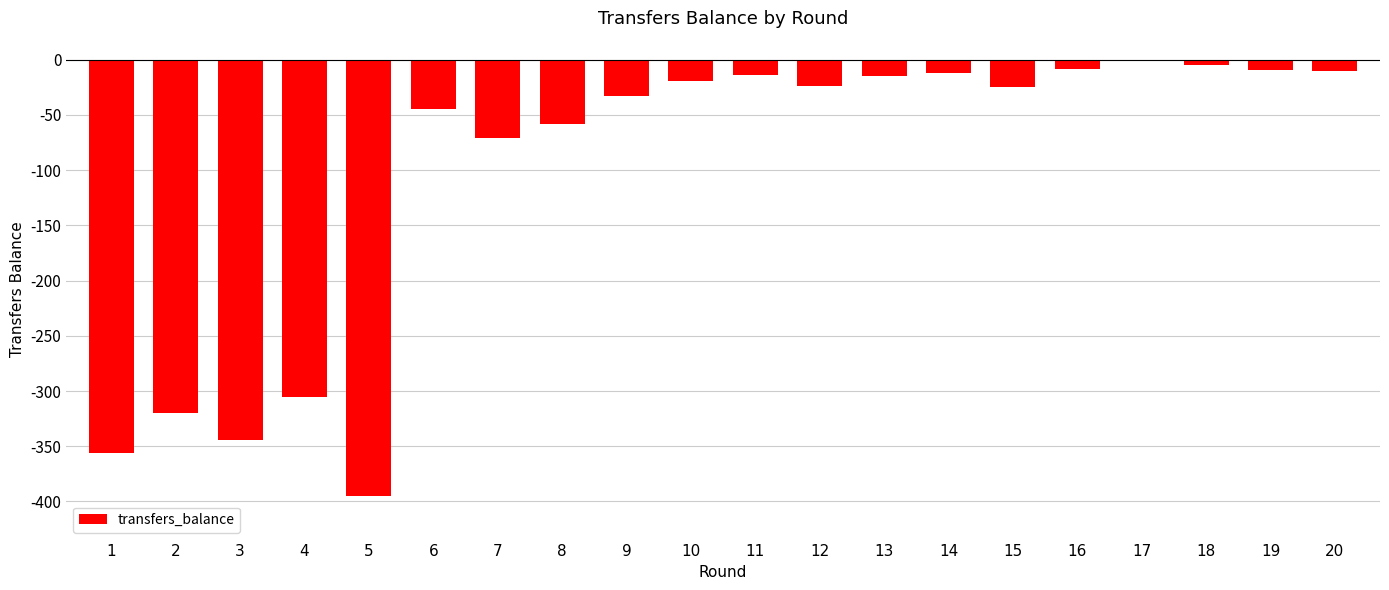

Which has a higher value, 9 or 13?

13